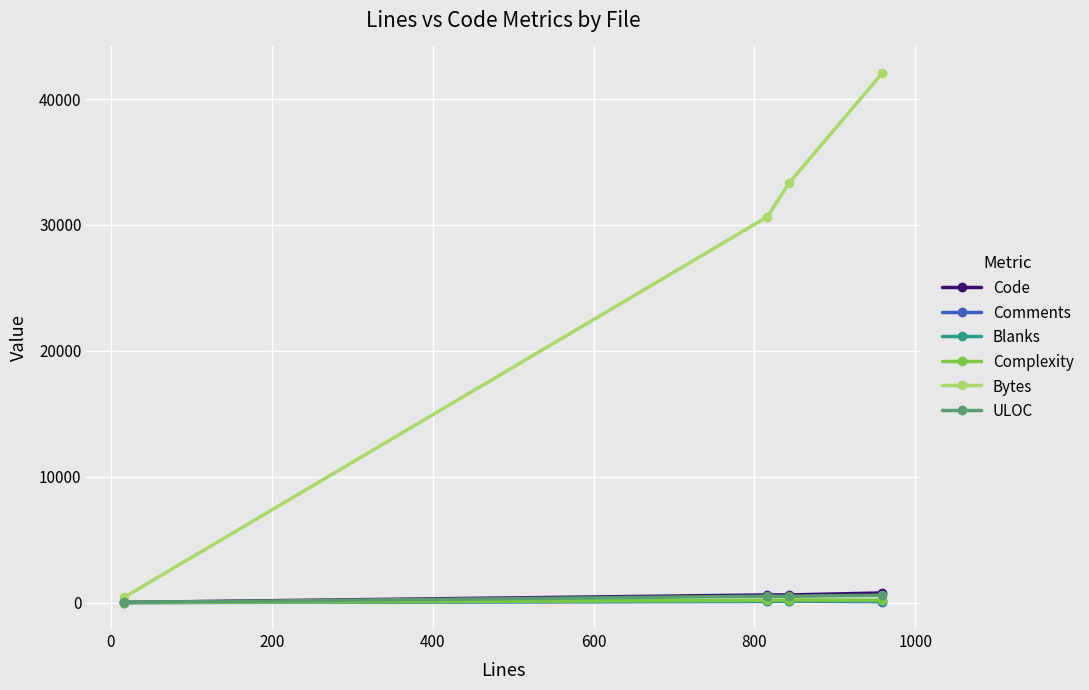

True or false: Blanks has more than 1 interior local peaks.

False